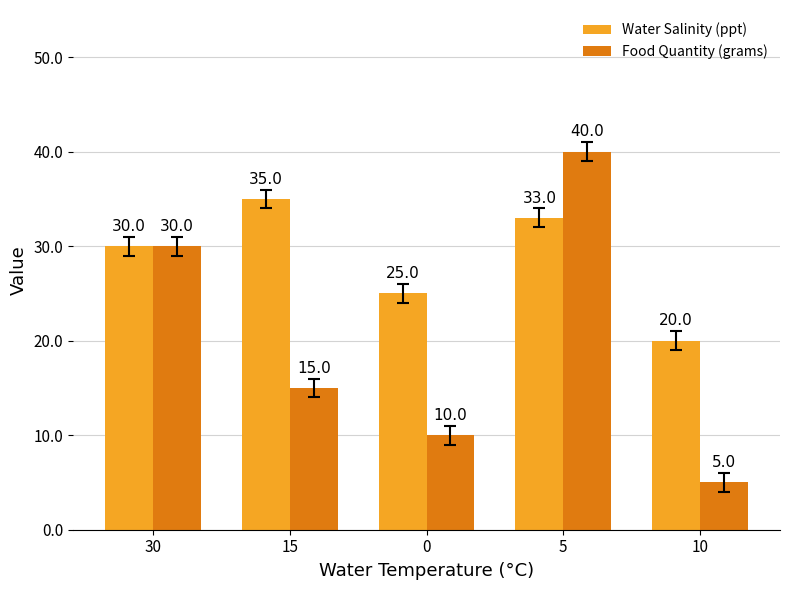

Which series changed the most between 15 and 5?

Food Quantity (grams)